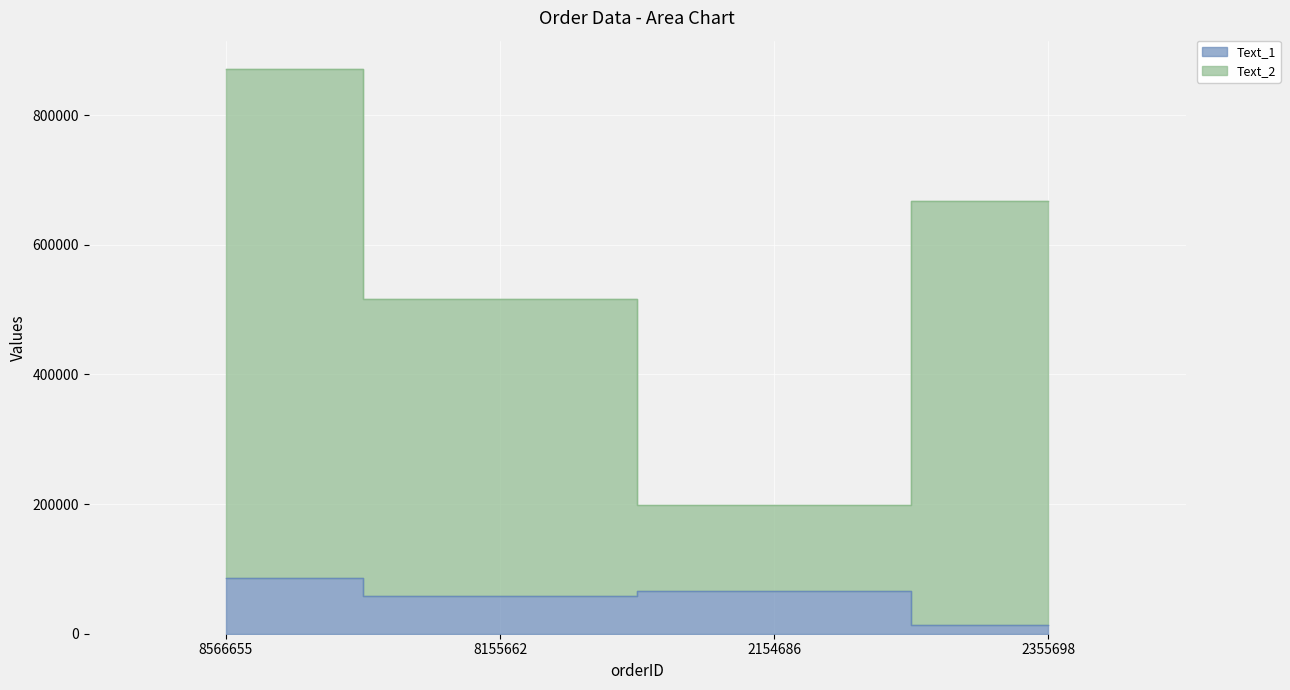

At which label is Text_1 closest to 49444?

8155662